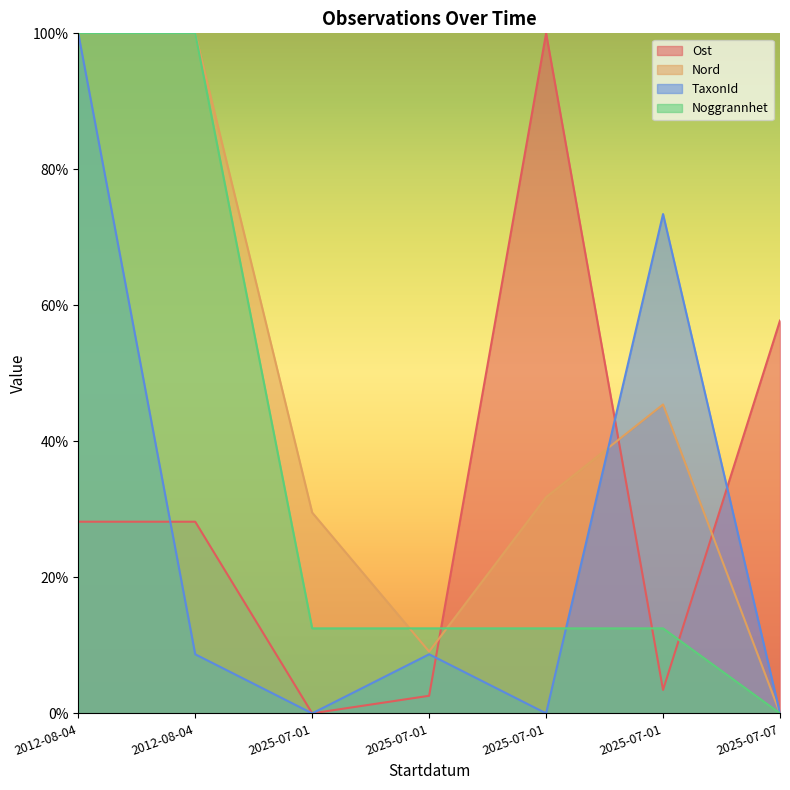

Where is Nord nearest to the value 50?

2025-07-01